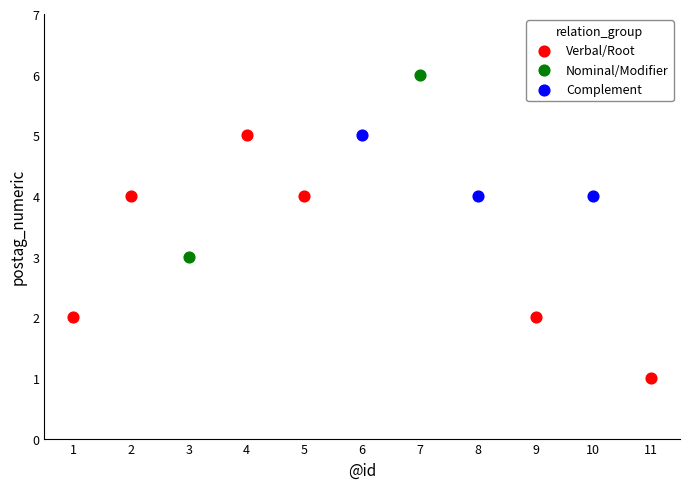

Which series contains the highest Y value?

Nominal/Modifier